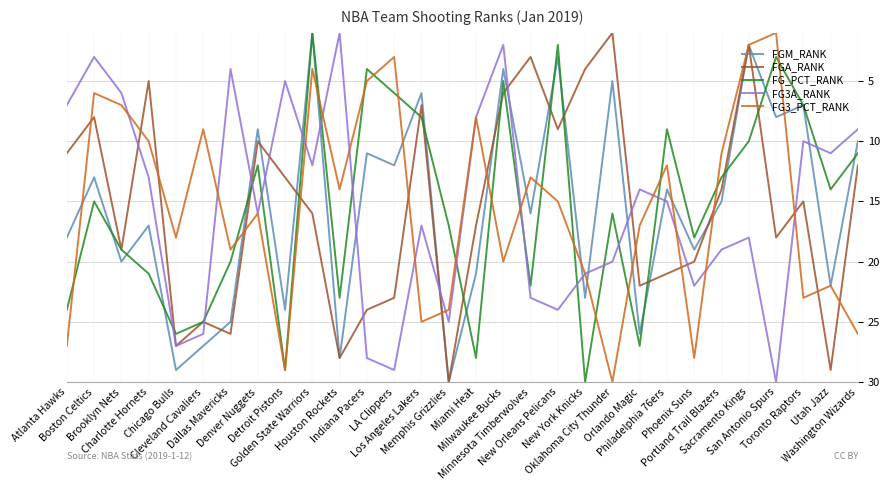

The value of FG3A_RANK at Los Angeles Lakers is 5. True or false?

False